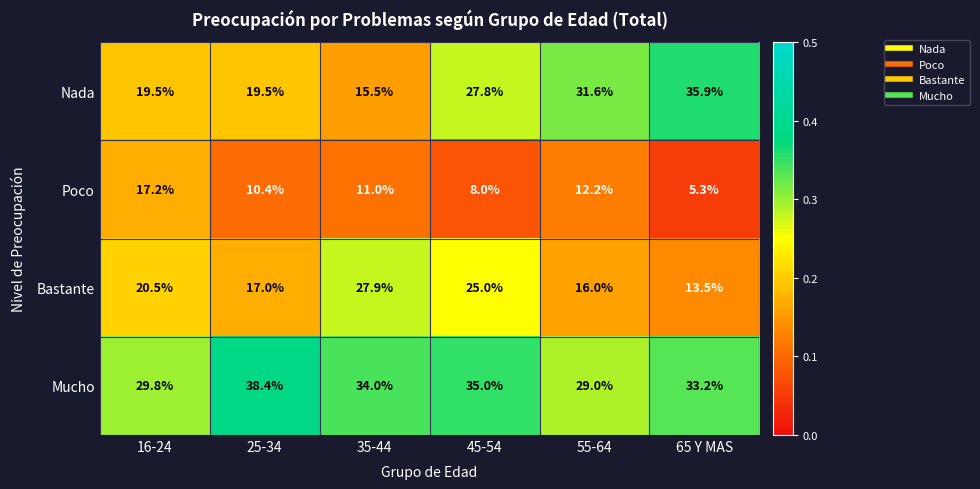

Rank the series by their maximum value, from highest to lowest.

Mucho, Nada, Bastante, Poco